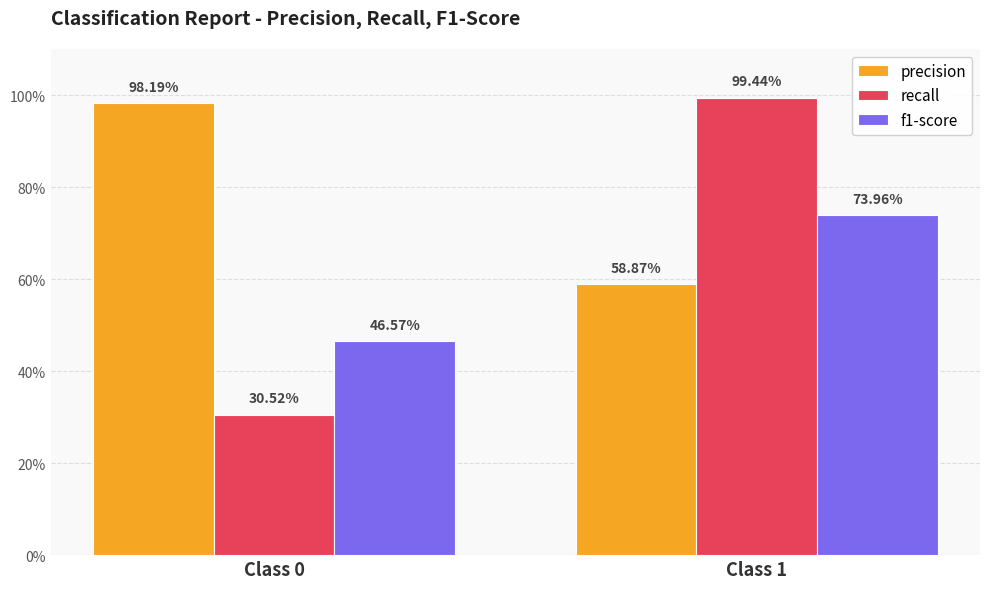

What are all the series names shown in the legend?

precision, recall, f1-score